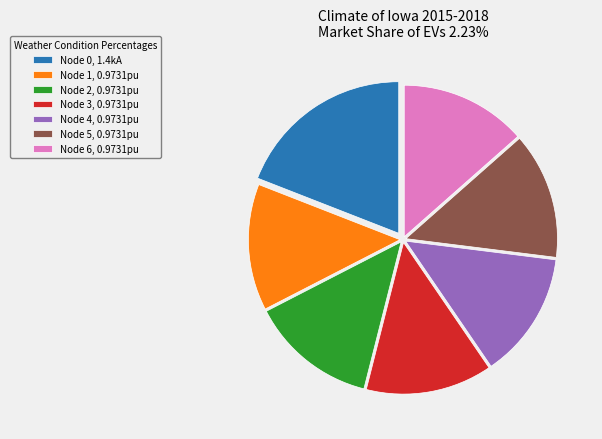

Approximately how many times larger is the value at Node 4, 0.9731pu compared to Node 3, 0.9731pu?

1.0